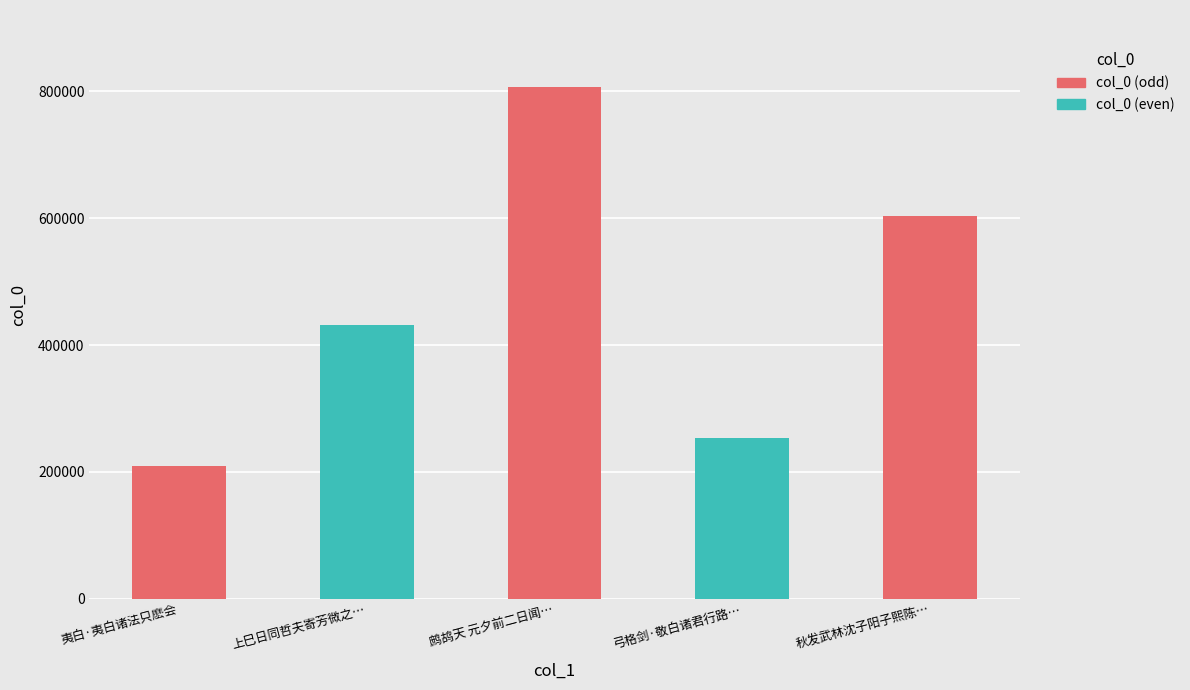

Rank the categories by value from highest to lowest.

鹧鸪天 元夕前二日闻南耕原白诸子雪中有龙池之游作此调之, 秋发武林沈子阳子熙陈立甫王伯良朱少白诸子送我富渚赋此为别, 上巳日同哲夫寄芳微之毅白诸社友北郊修禊, 弓格剑·敬白诸君行路者, 夷白·夷白诸法只麽会